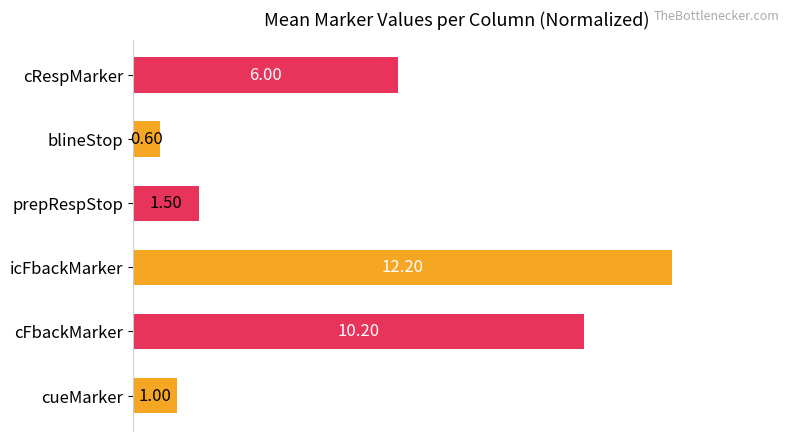

Are the bars grouped side by side (vs. stacked)?

No